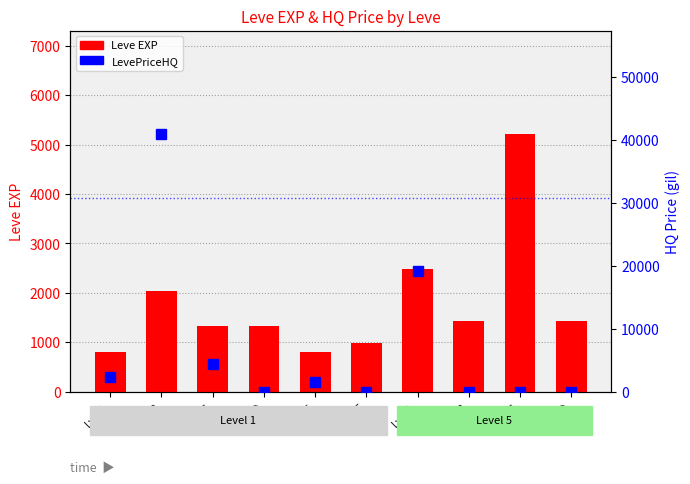

True or false: LevePriceHQ has a value of 0 at Lv1-F.

True